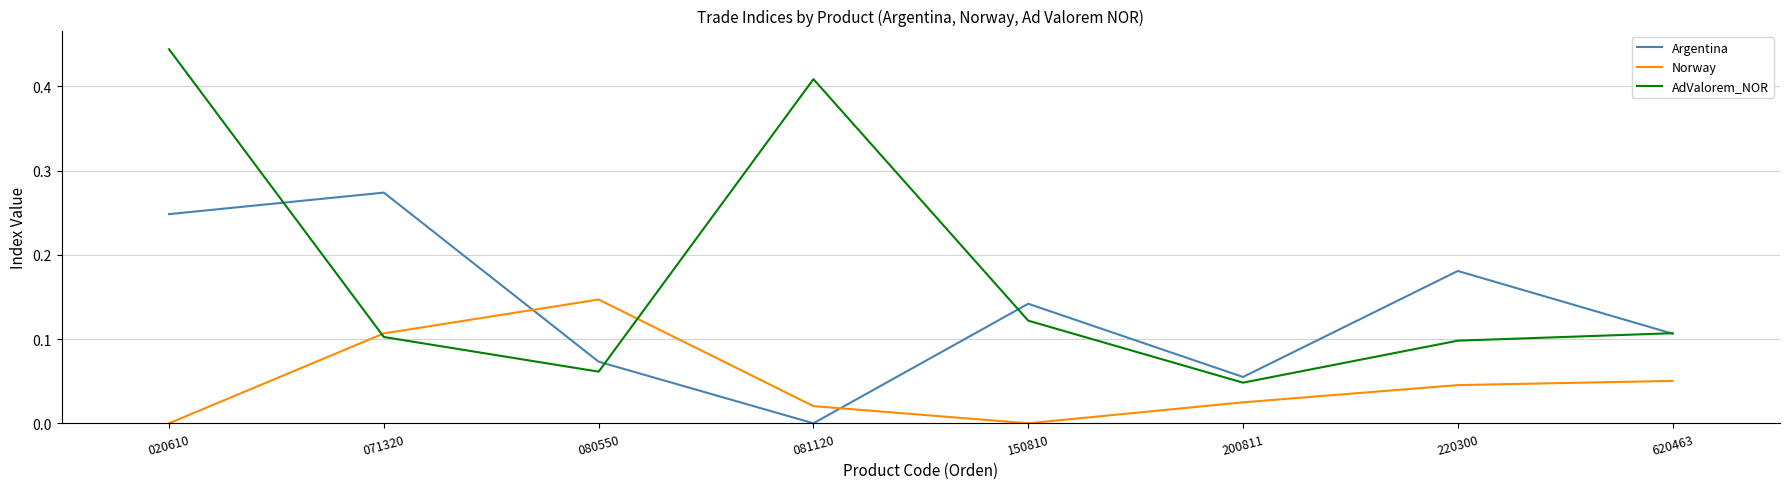

What is the sum of all AdValorem_NOR values?

1.4